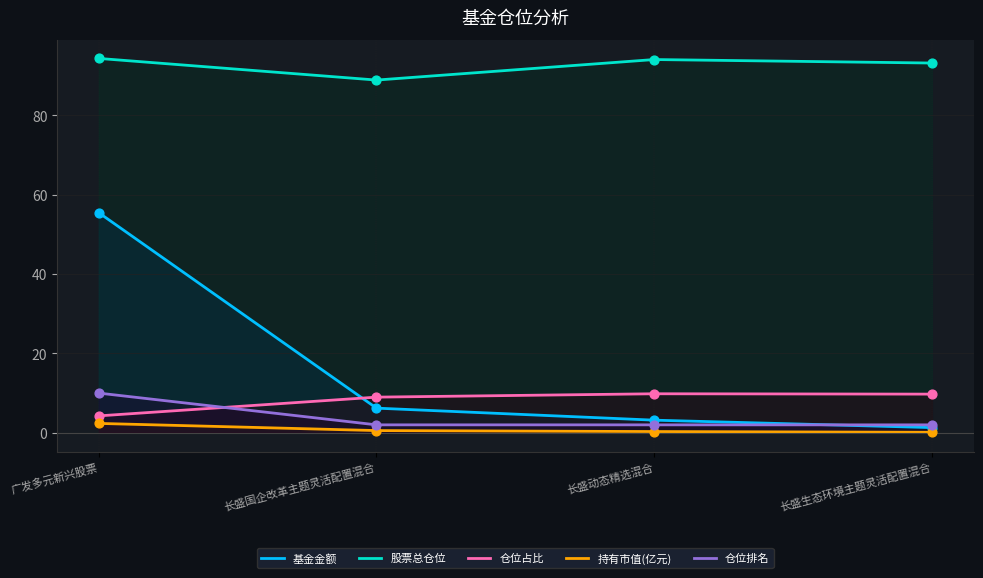

Which series has the widest spread of Y values?

基金金额